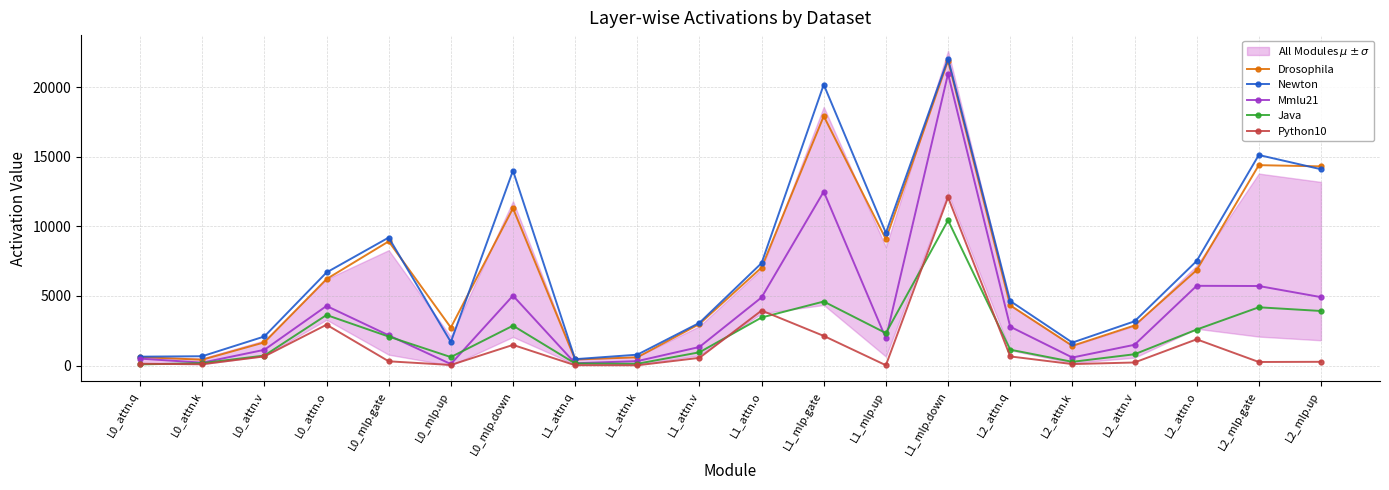

Is the value of Drosophila at L2_attn.o greater than the value of Python10 at L2_attn.q?

Yes